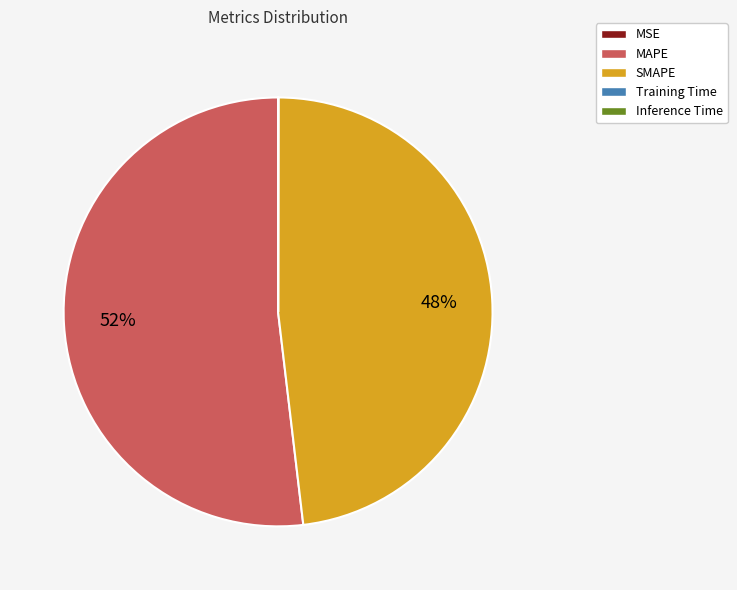

To the nearest percent, what is the average slice percentage?

20%